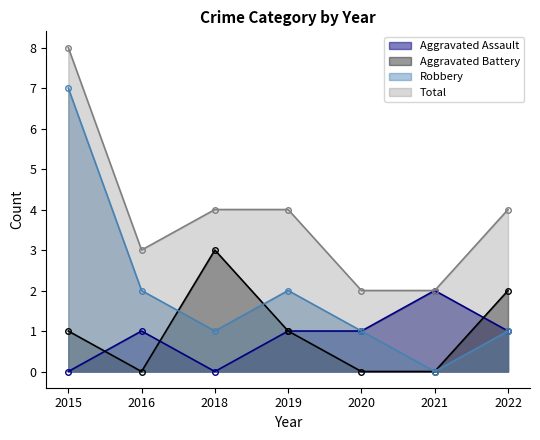

The Robbery series shows 5 at 2021. True or false?

False